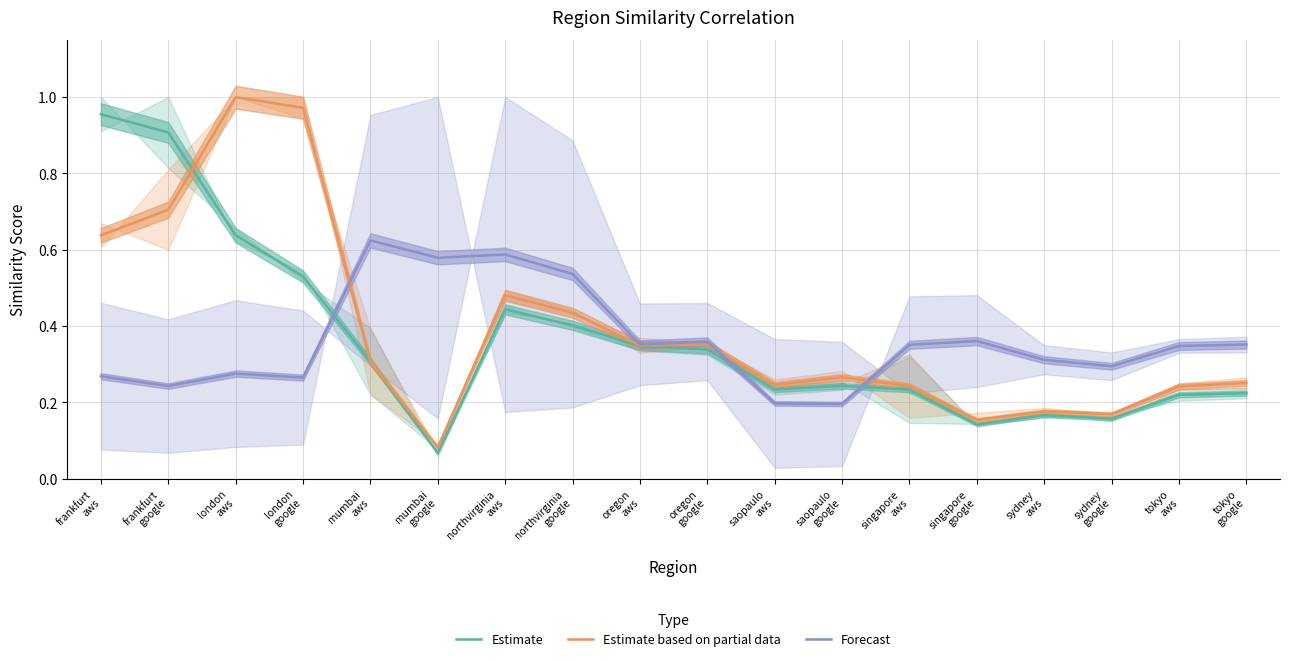

Rank the categories by Estimate based on partial data value from lowest to highest.

mumbai
google, singapore
google, sydney
google, sydney
aws, tokyo
aws, singapore
aws, saopaulo
aws, tokyo
google, saopaulo
google, mumbai
aws, oregon
aws, oregon
google, northvirginia
google, northvirginia
aws, frankfurt
aws, frankfurt
google, london
google, london
aws